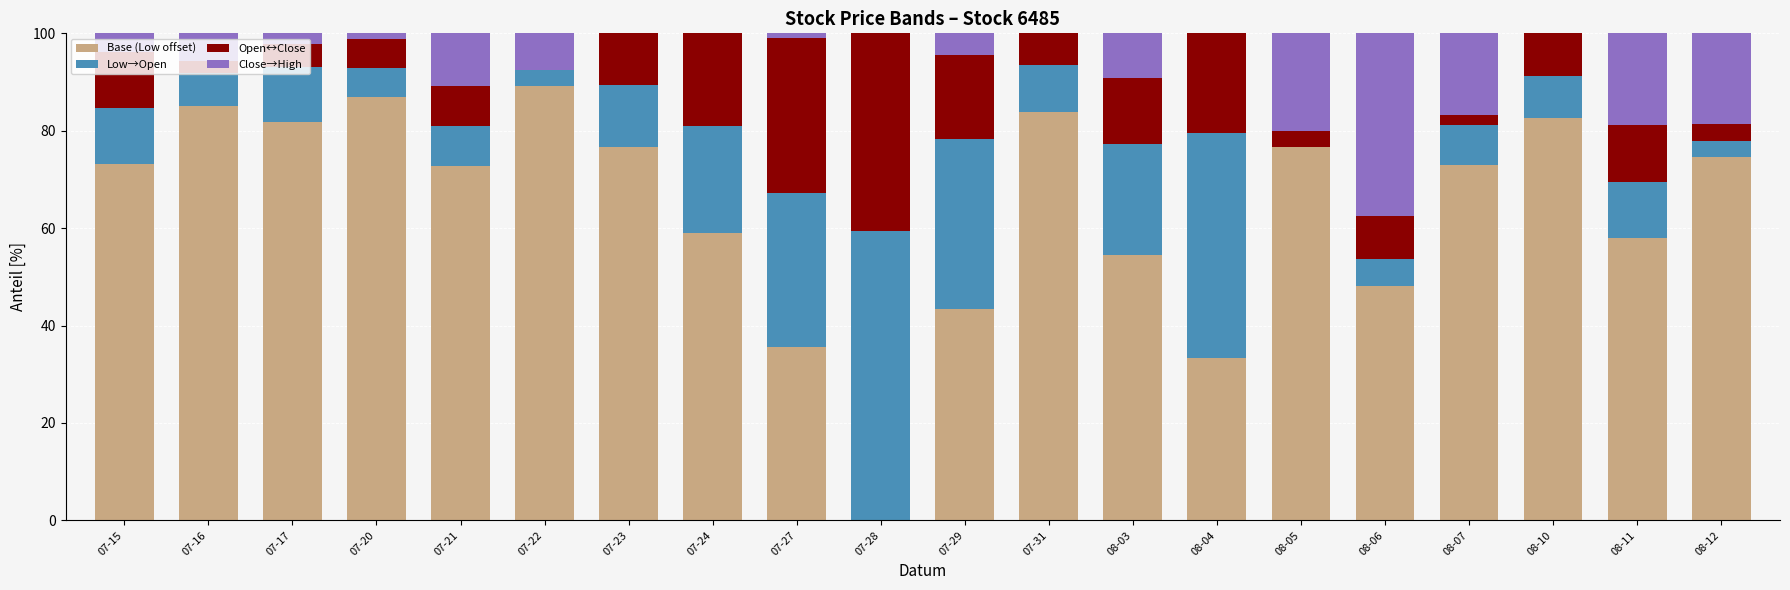

What is the sum of all Base (Low offset) values?

1288.3